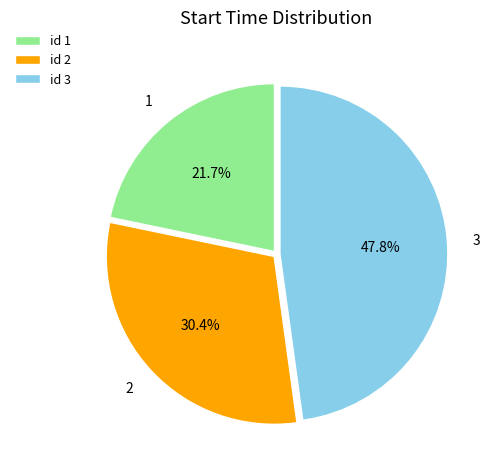

Which slice is the largest?

3